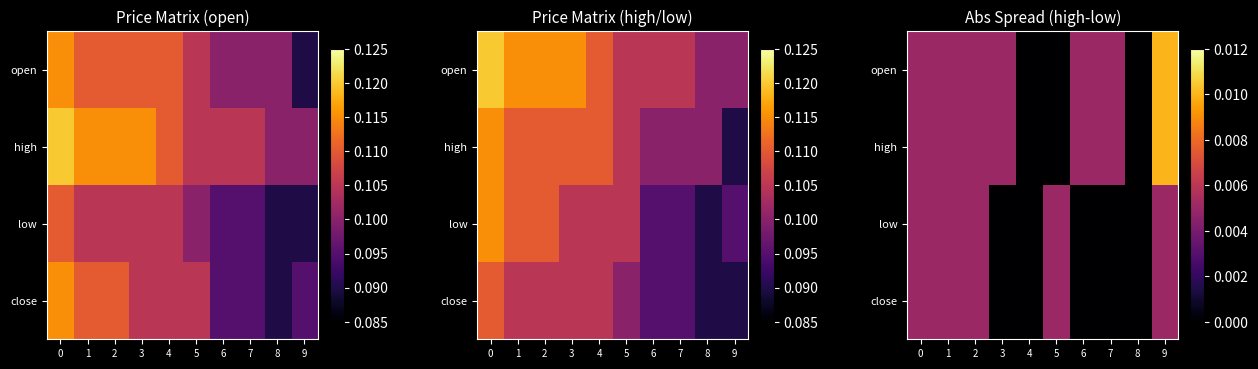

Count the high values in the range 0 to 1.

10